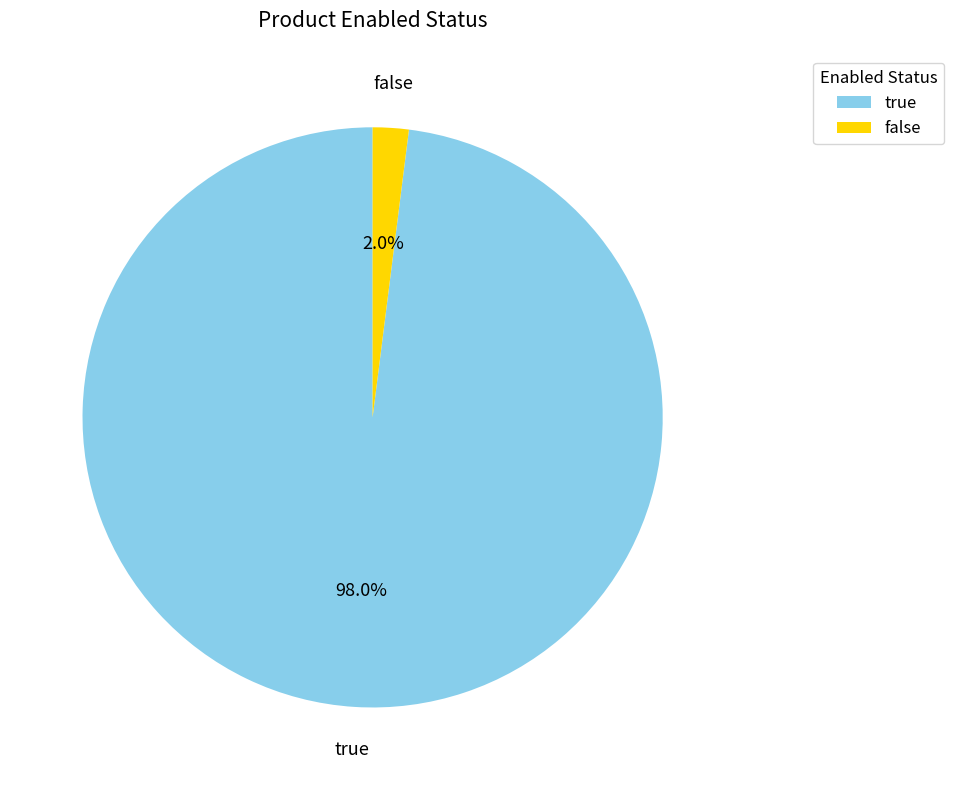

To the nearest percent, what is the difference between the largest and smallest slice percentages?

96%